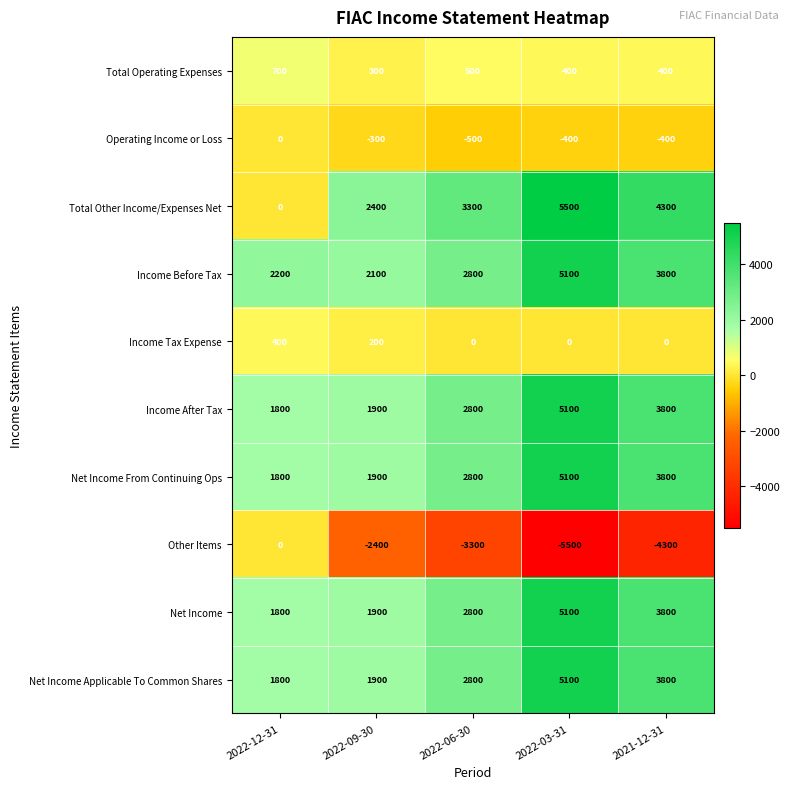

Is it true that Total Other Income/Expenses Net equals 9346 at 2022-03-31?

False